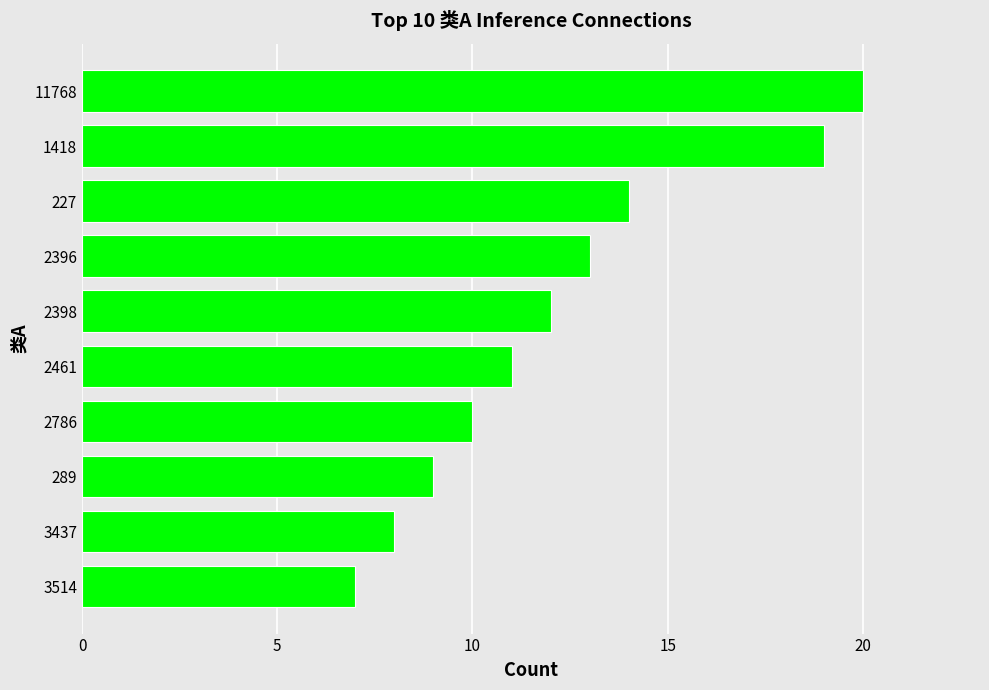

What is the difference between the second highest and minimum values?

12